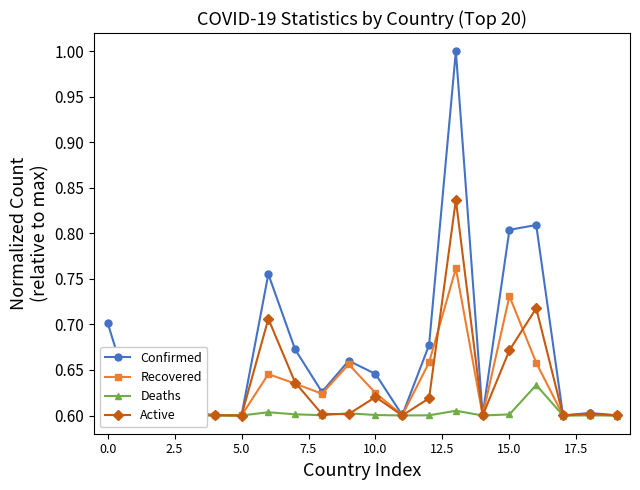

Which series has the largest range (max minus min)?

Confirmed